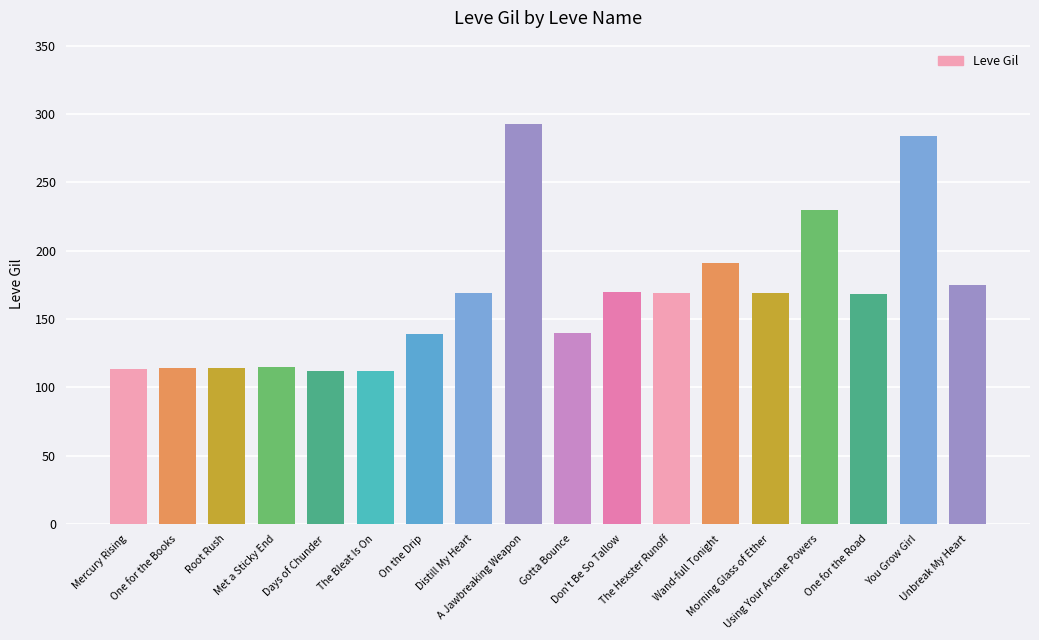

What is the smallest value displayed?

112